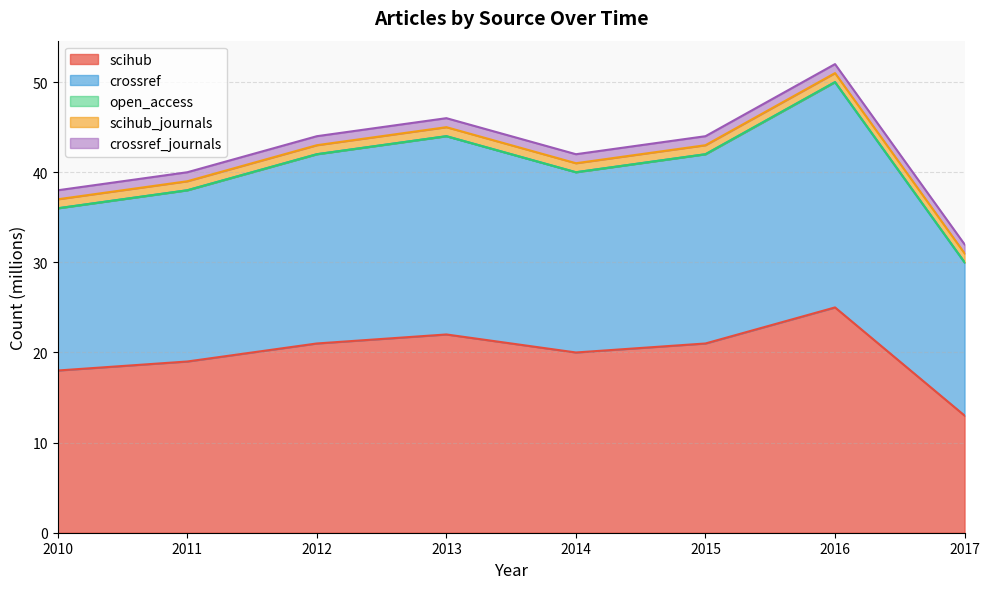

What is the difference between the highest and lowest values at 2012?

21